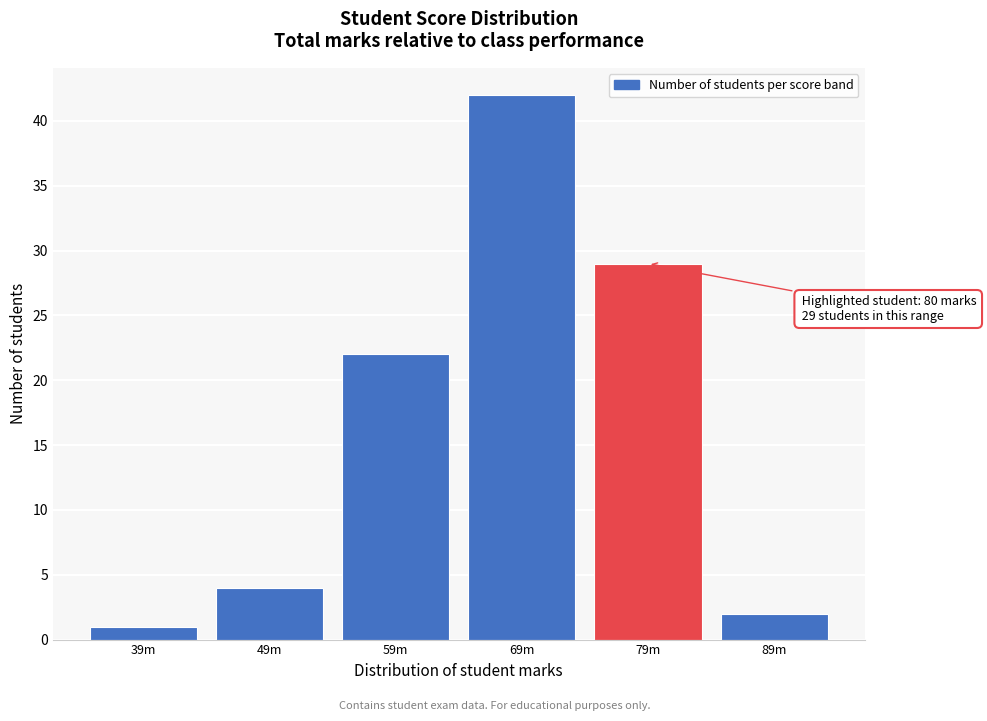

Reading left to right, extract all data points from this chart.

39m=1	49m=4	59m=22	69m=42	79m=29	89m=2